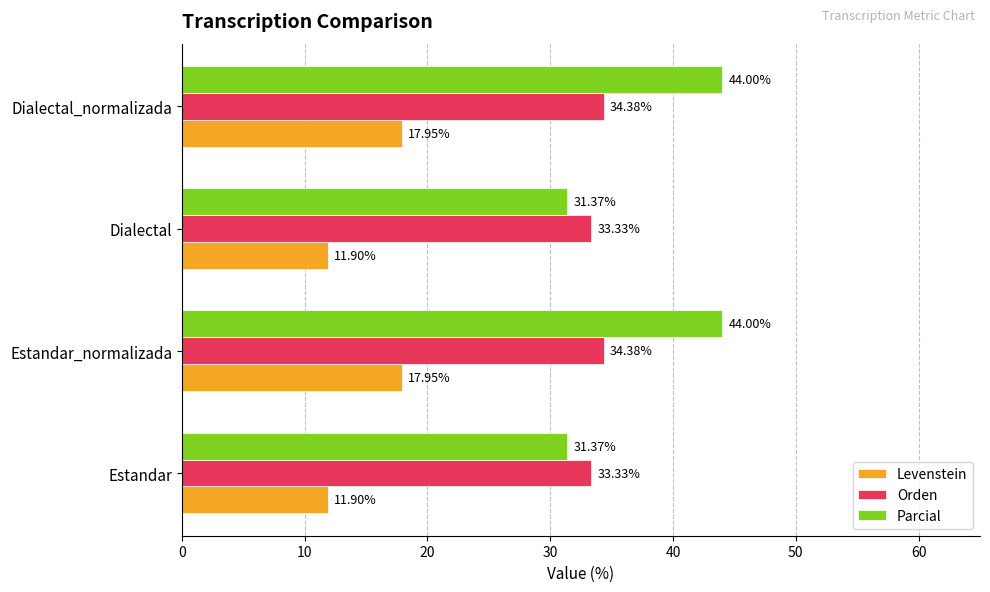

How many data points in Orden are less than 34?

2